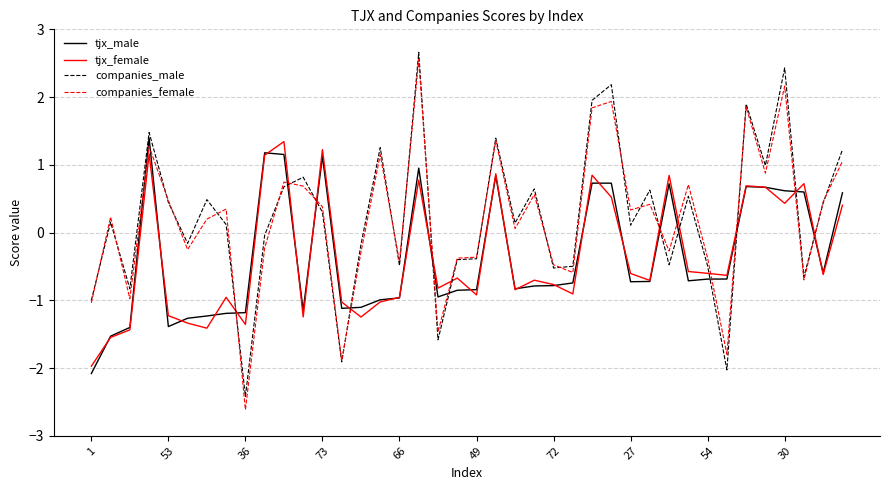

What is the minimum value shown in the chart?

-2.6